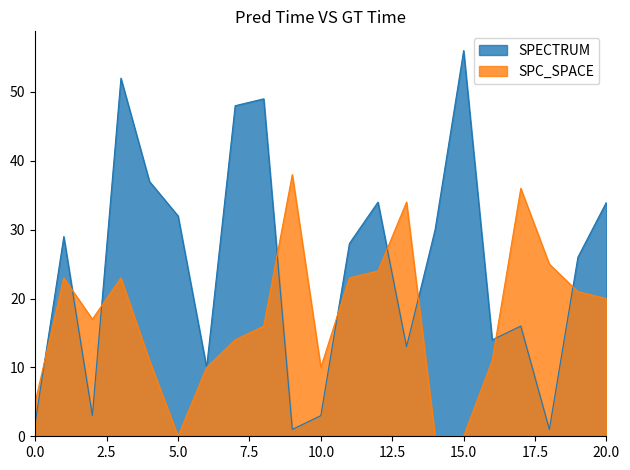

Rank the series by their maximum value, from lowest to highest.

SPC_SPACE, SPECTRUM